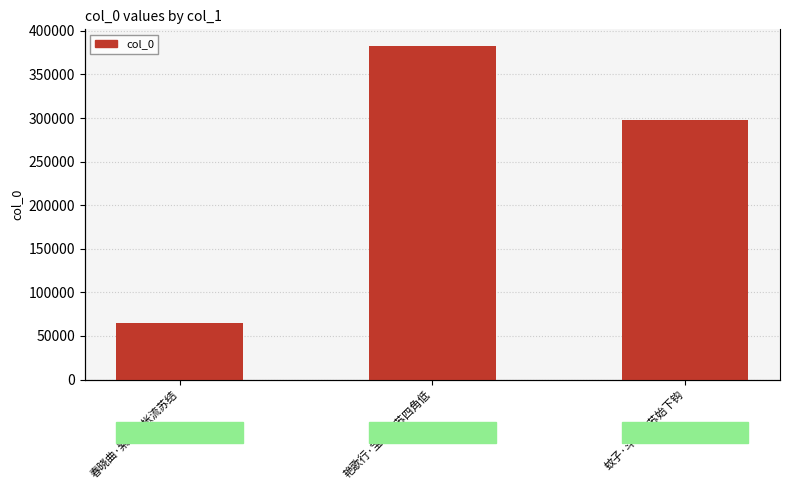

What is the difference between the maximum and minimum values?

318195